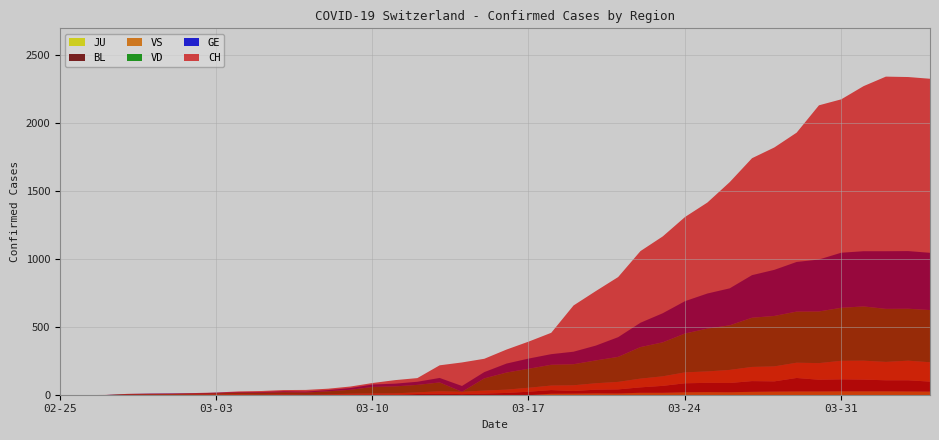

At how many categories does at least one series exceed 1831?

7